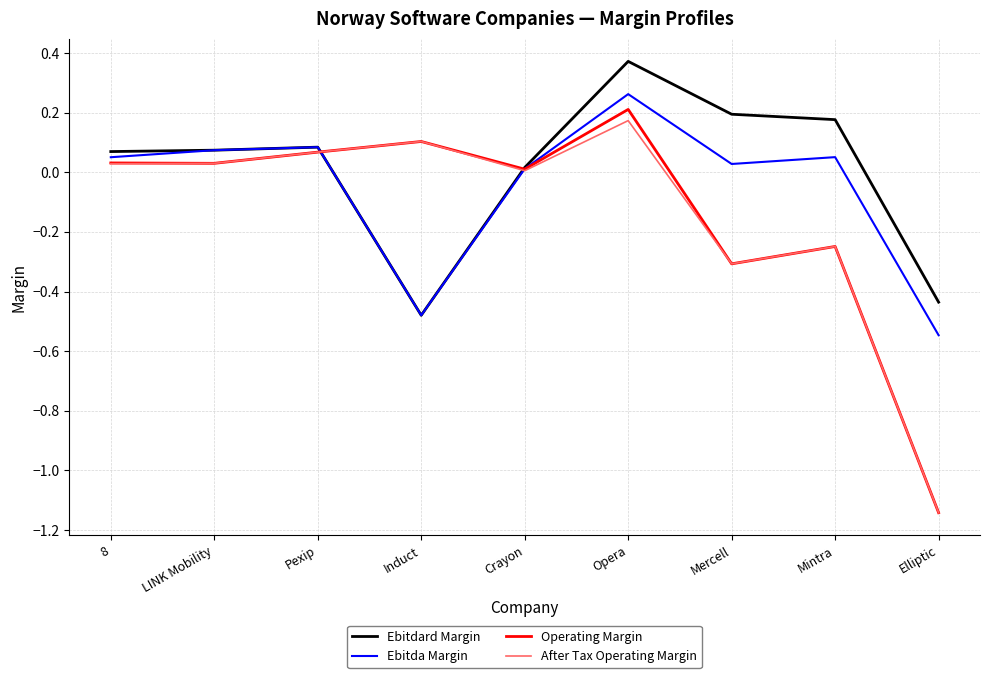

Which series has the widest spread of values?

Operating Margin